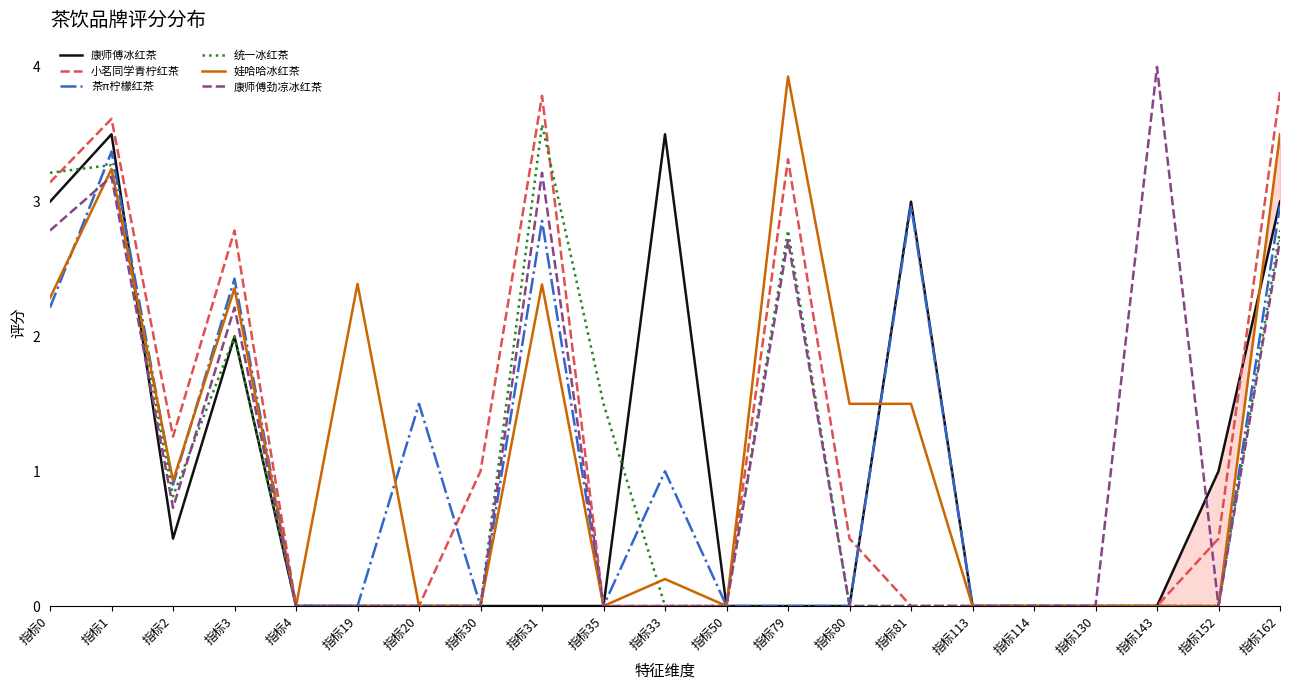

How many distinct data groups are displayed?

6